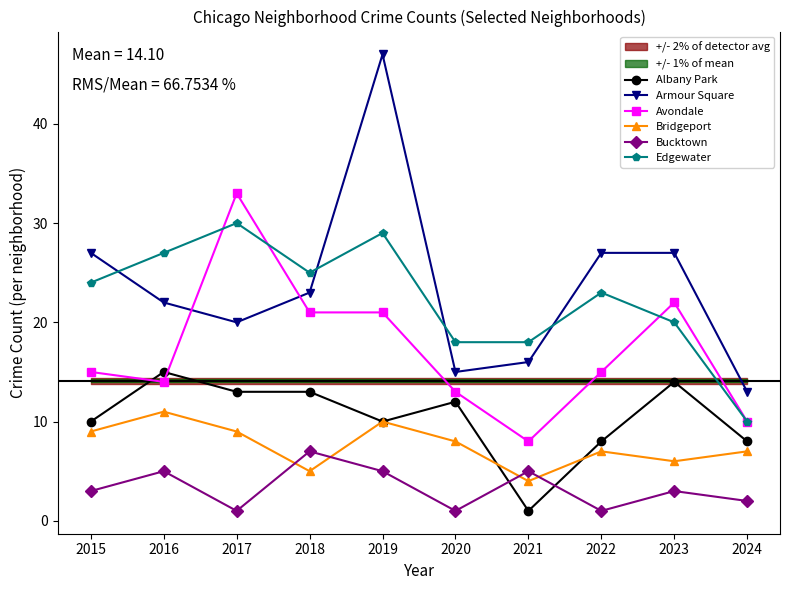

Where is the first local minimum for Albany Park?

2019